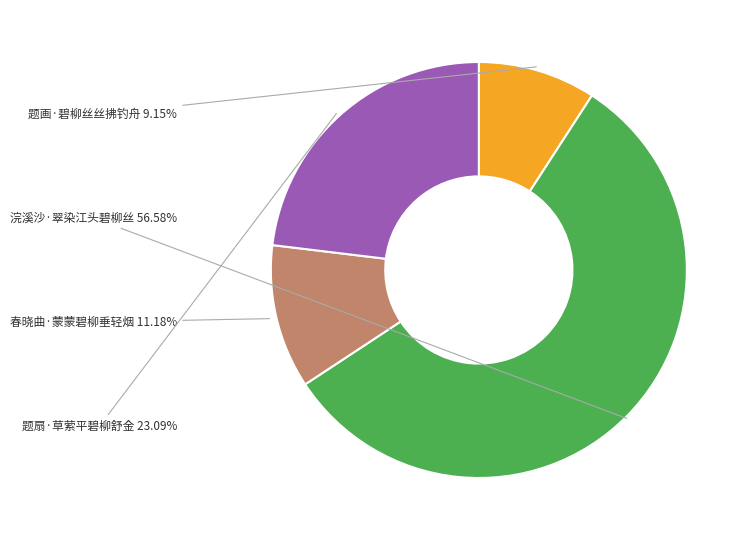

How many segments does this pie chart have?

4